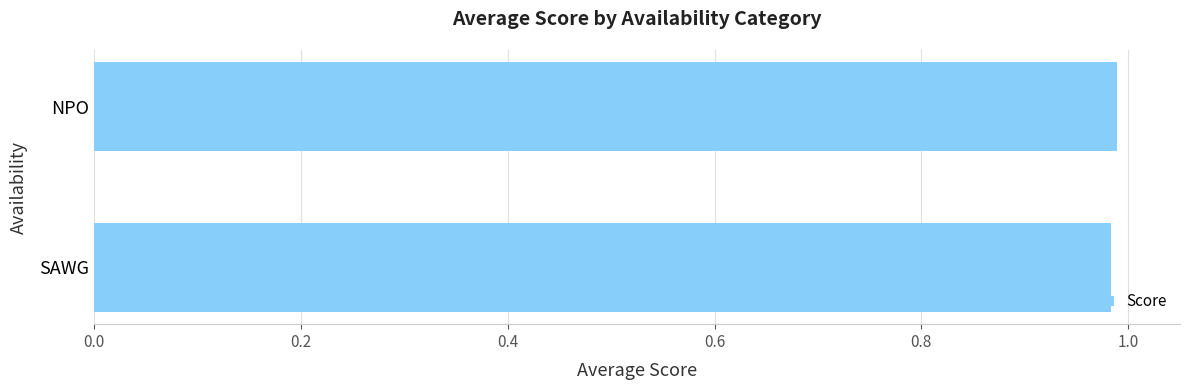

Is it true that the value at SAWG is 1.3?

False